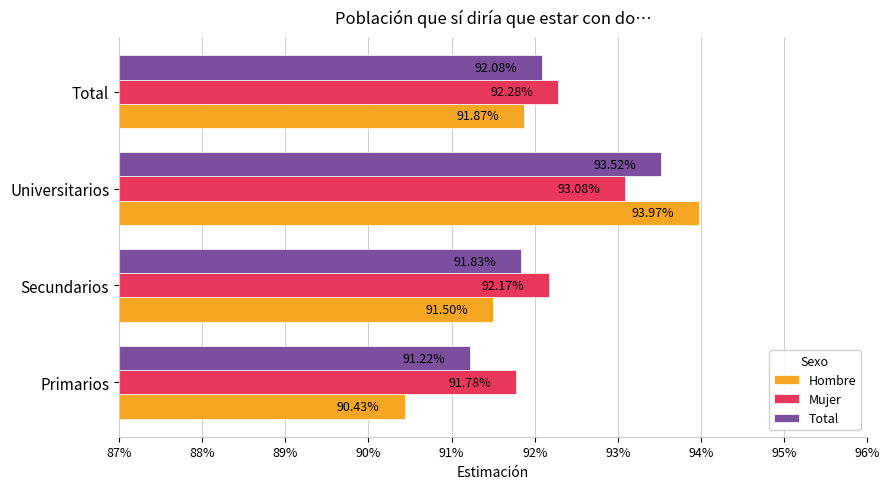

At how many categories does at least one series exceed 0?

4